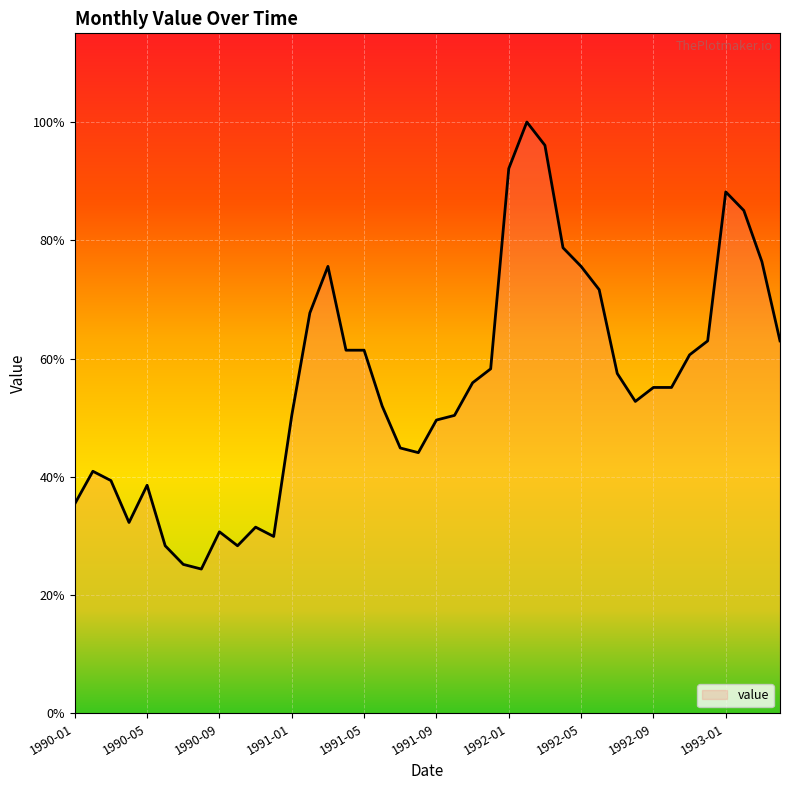

Reading left to right, transcribe all the data shown in this chart.

1990-01=4.5	1990-02=5.2	1990-03=5.0	1990-04=4.1	1990-05=4.9	1990-06=3.6	1990-07=3.2	1990-08=3.1	1990-09=3.9	1990-10=3.6	1990-11=4.0	1990-12=3.8	1991-01=6.4	1991-02=8.6	1991-03=9.6	1991-04=7.8	1991-05=7.8	1991-06=6.6	1991-07=5.7	1991-08=5.6	1991-09=6.3	1991-10=6.4	1991-11=7.1	1991-12=7.4	1992-01=11.7	1992-02=12.7	1992-03=12.2	1992-04=10.0	1992-05=9.6	1992-06=9.1	1992-07=7.3	1992-08=6.7	1992-09=7.0	1992-10=7.0	1992-11=7.7	1992-12=8.0	1993-01=11.2	1993-02=10.8	1993-03=9.7	1993-04=8.0